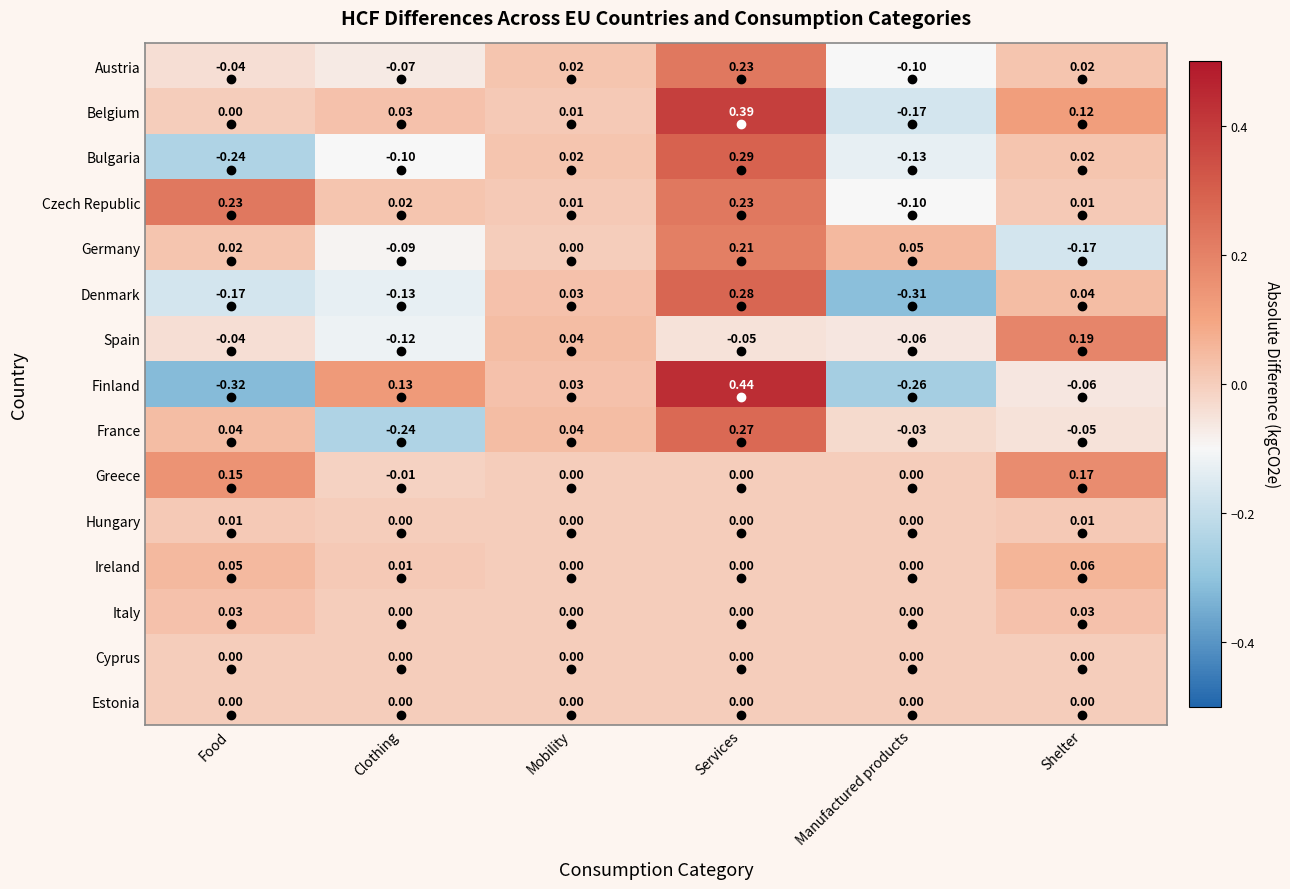

At which label does Austria first exceed 0?

Mobility